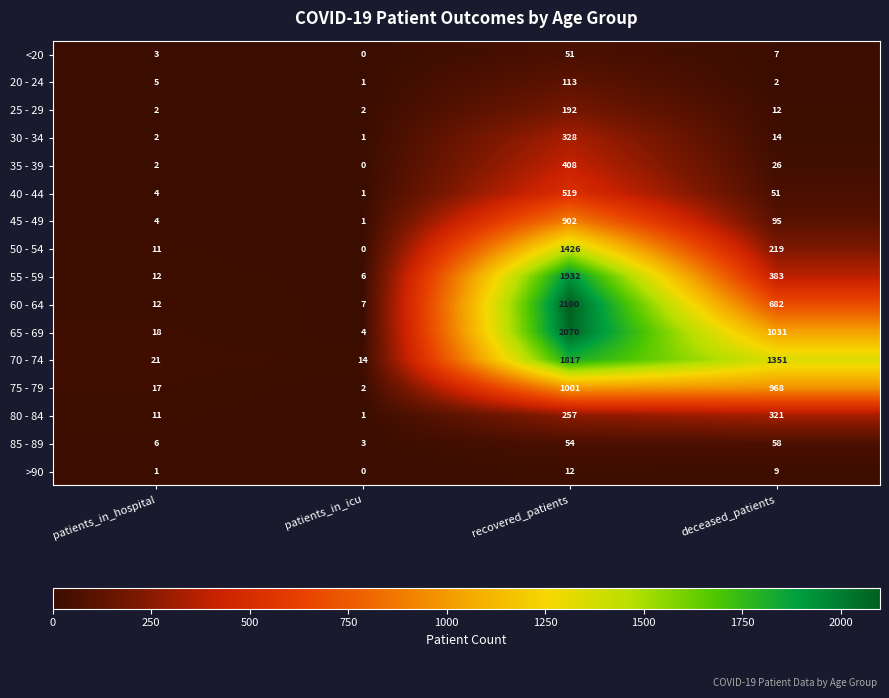

What is the sum of all 70 - 74 values?

3203